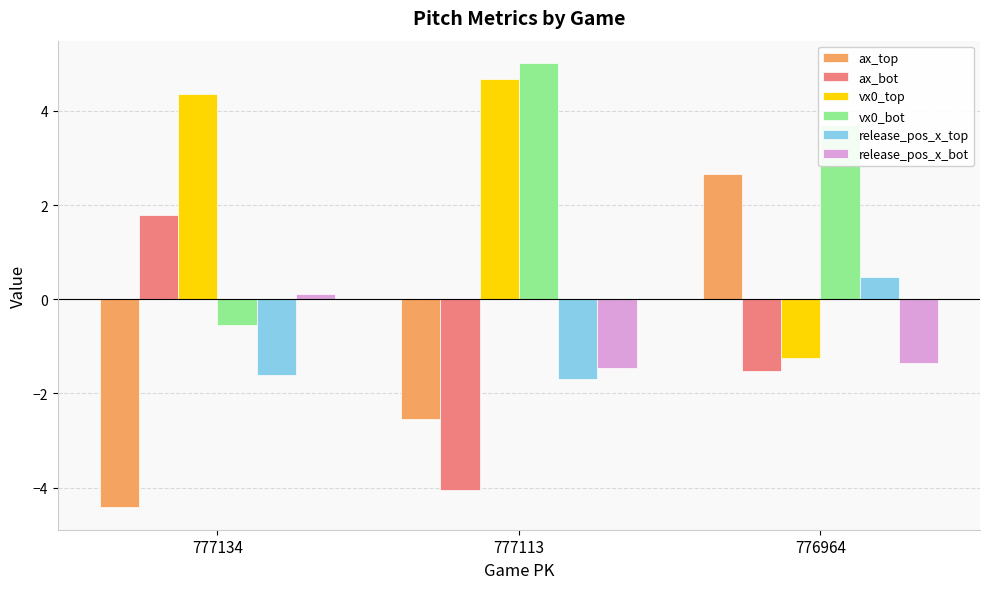

Reading left to right, transcribe all the data shown in this chart.

ax_top: -4.4	-2.5	2.7
ax_bot: 1.8	-4.1	-1.5
vx0_top: 4.4	4.7	-1.2
vx0_bot: -0.5	5.0	3.7
release_pos_x_top: -1.6	-1.7	0.5
release_pos_x_bot: 0.1	-1.5	-1.3